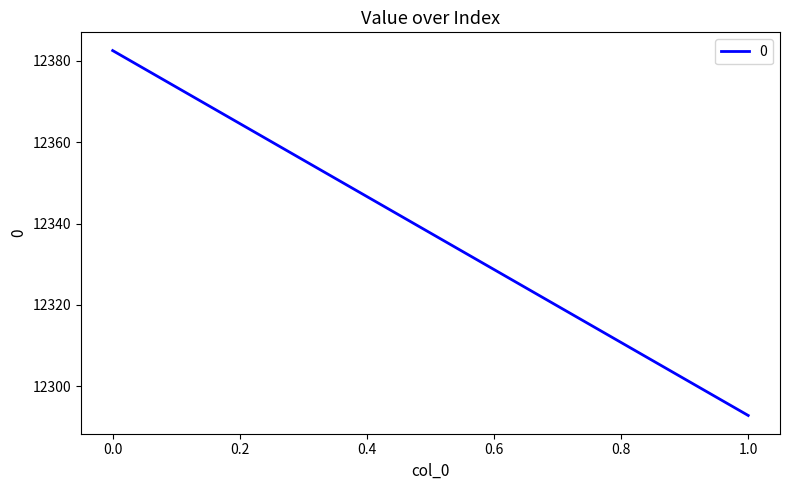

What is the value of the 2nd point from the left?

12292.8